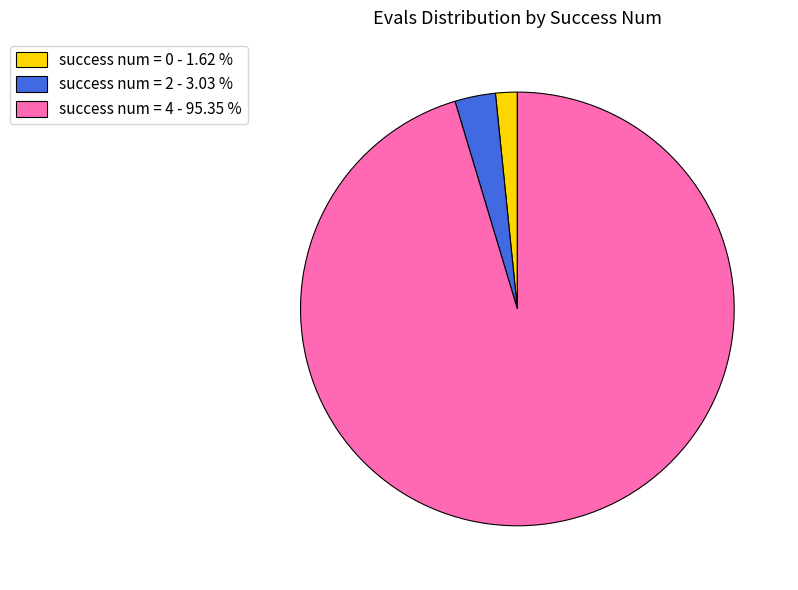

Do success num = 2 - 3.03 % and success num = 0 - 1.62 % together represent more than half of the pie?

No